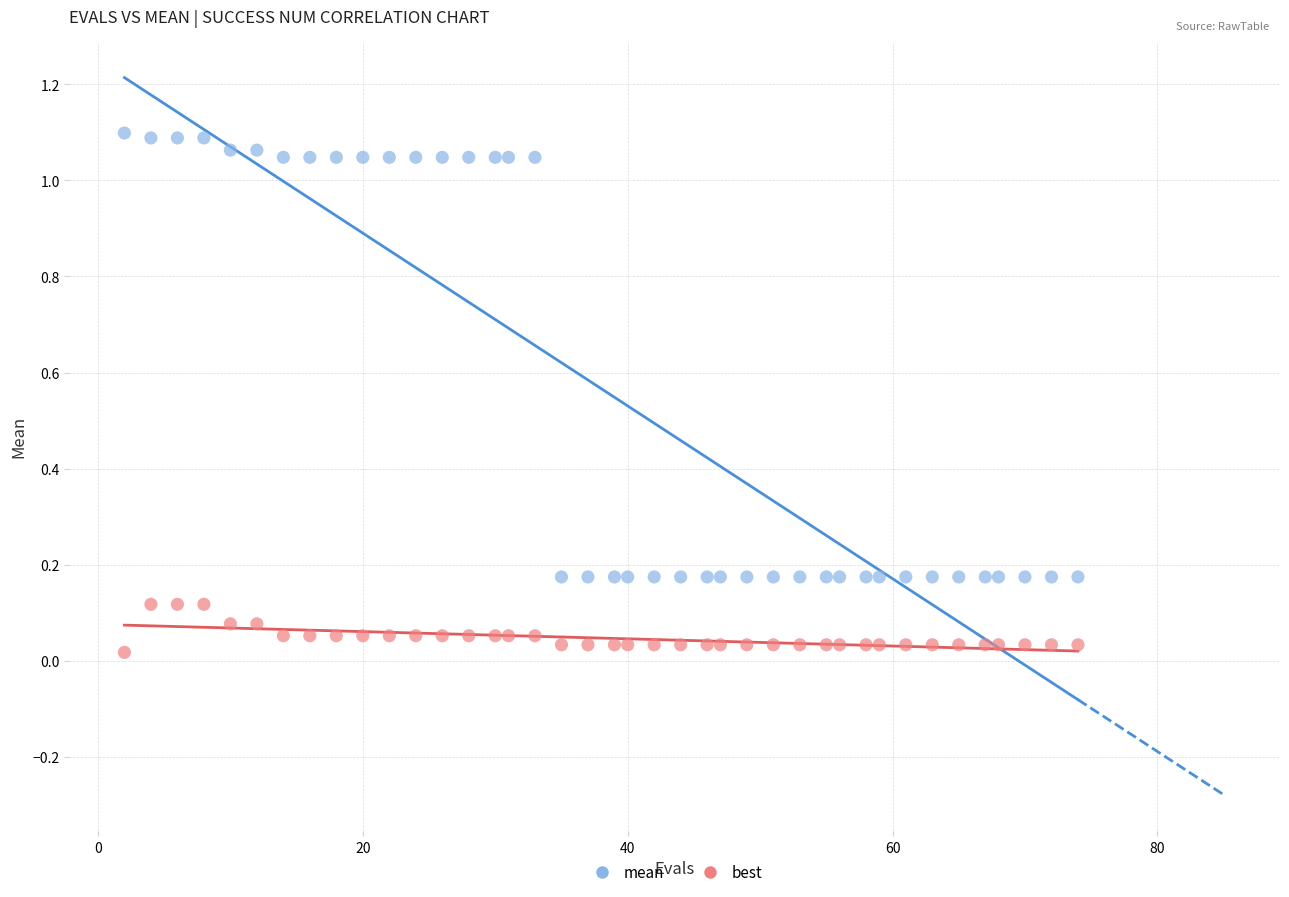

Across all data points, what is the range of X values (max minus min)?

72.0